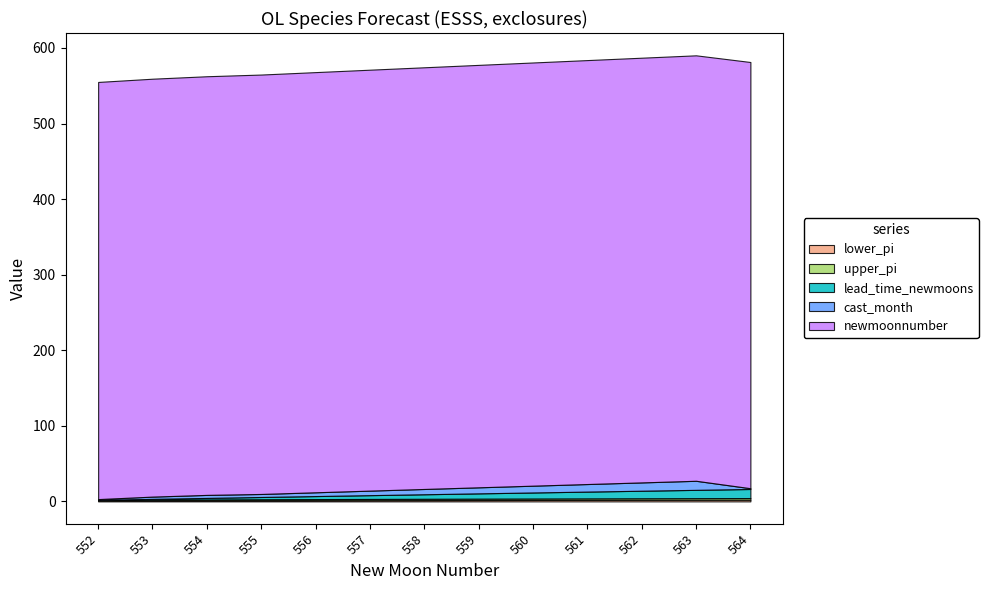

What is the greatest value displayed?

564.0